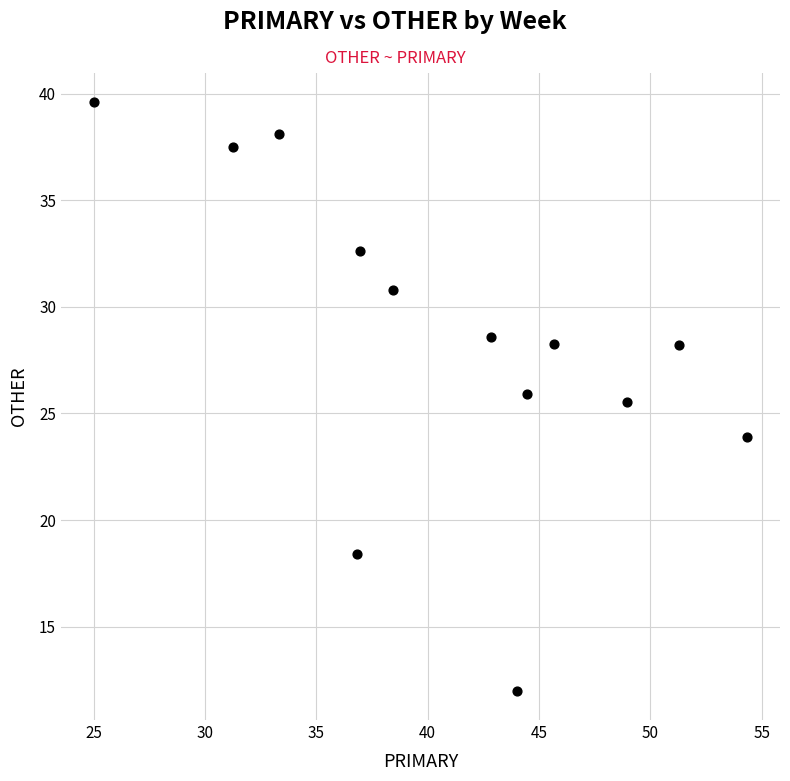

What is the range of X values (max minus min)?

29.3